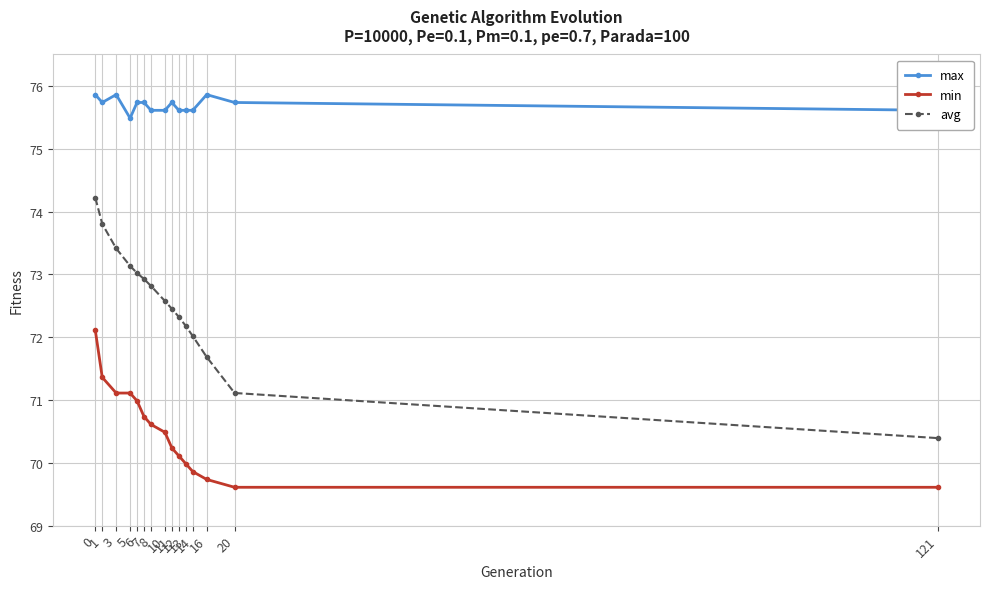

Which series changed the most between 7 and 121?

avg